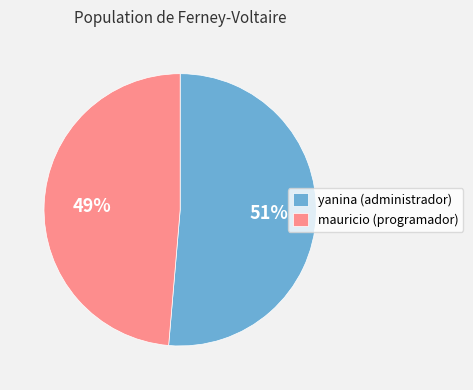

How many slices are in this pie chart?

2